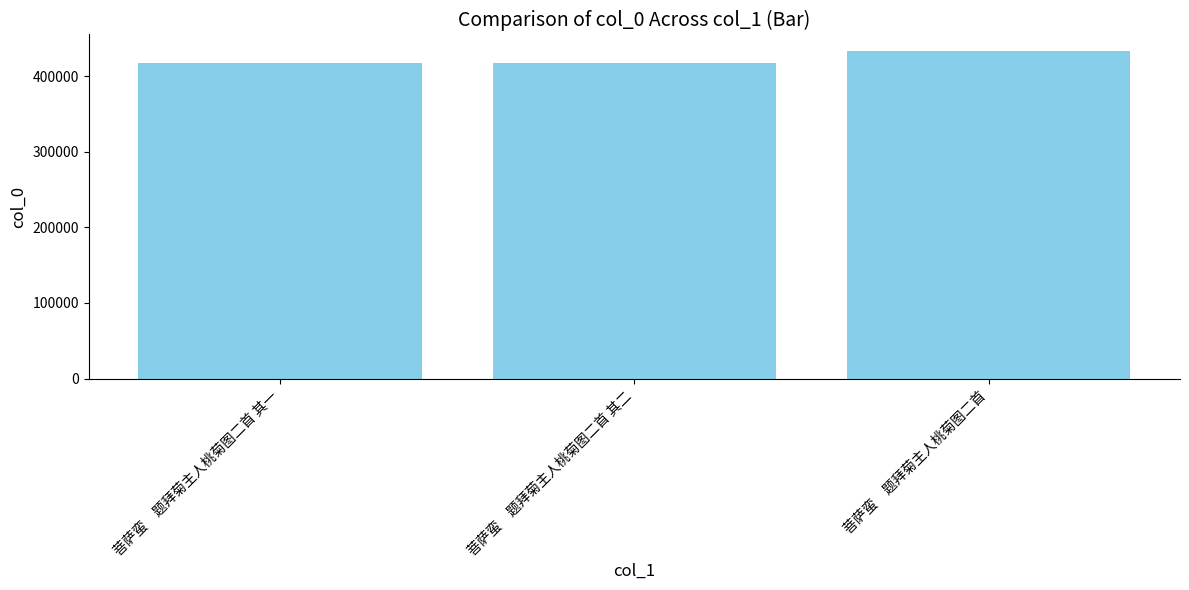

What is the change in value from 菩萨蛮　题拜菊主人桃菊图二首 其二 to 菩萨蛮　题拜菊主人桃菊图二首?

+15755